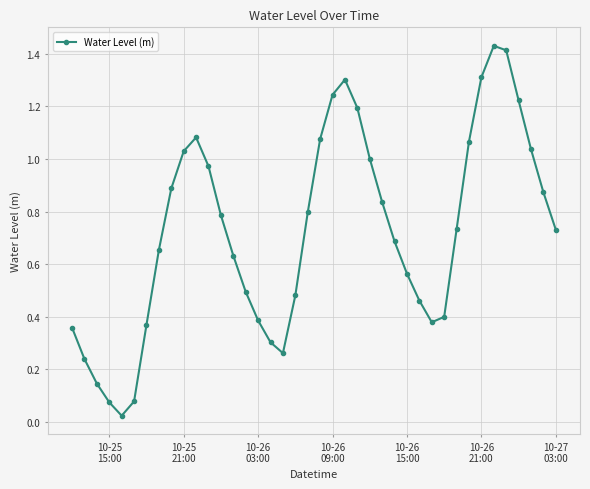

How many interior local peaks (higher than both neighbors) does the data have?

3